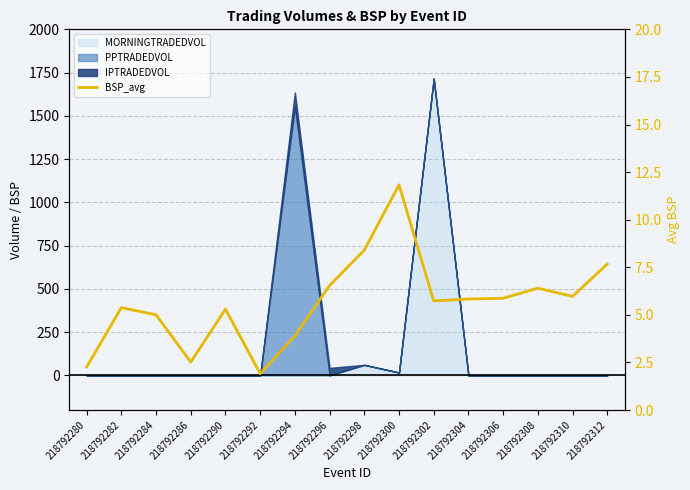

What is the difference between the maximum and second lowest values?

9.6